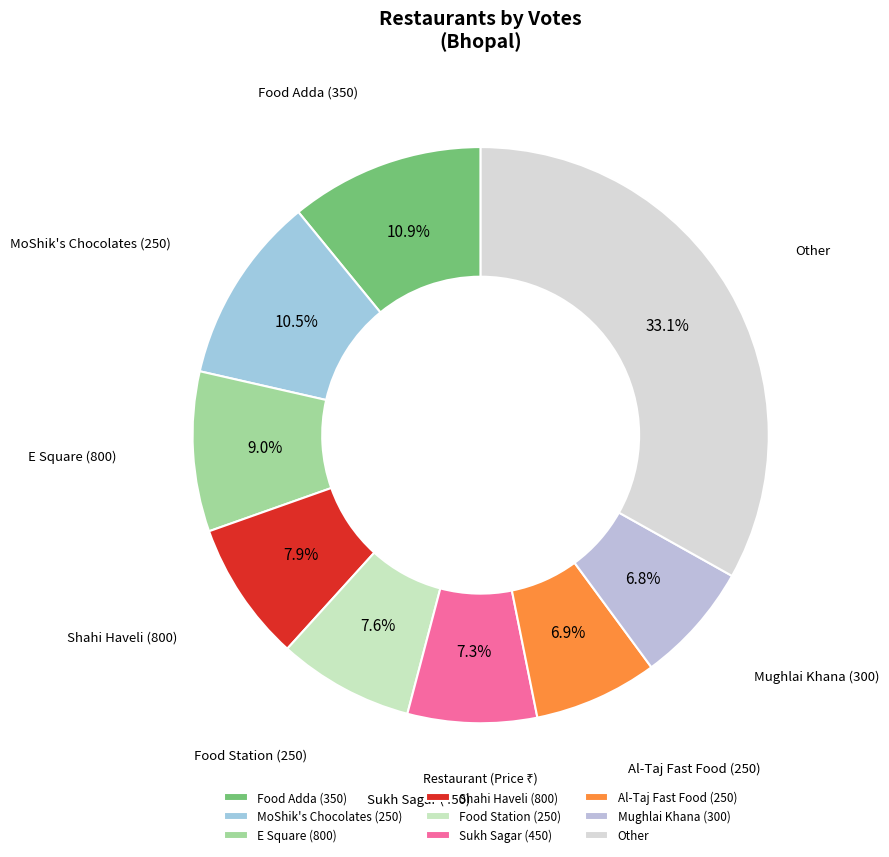

Is there any slice that represents more than half of the pie?

No